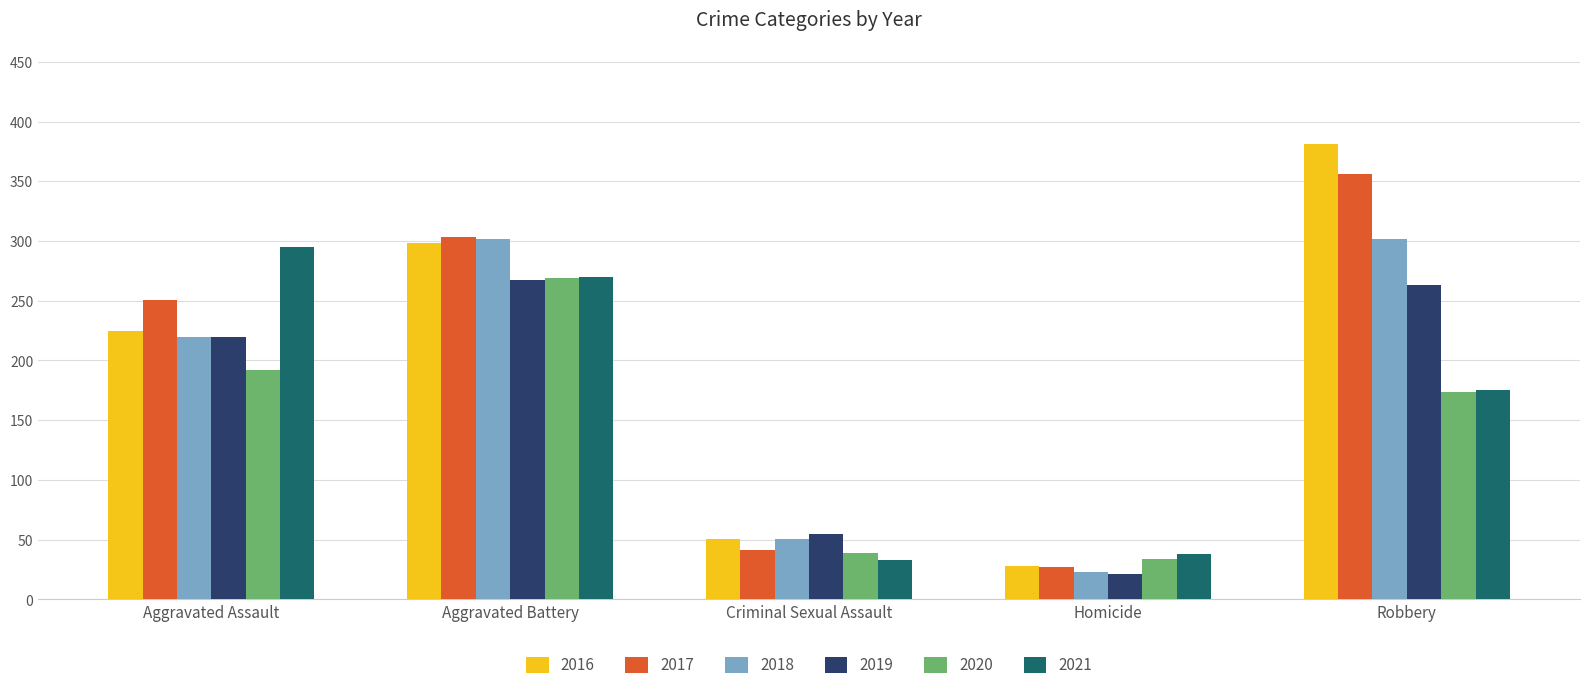

The value of 2021 at Homicide is 38. True or false?

True